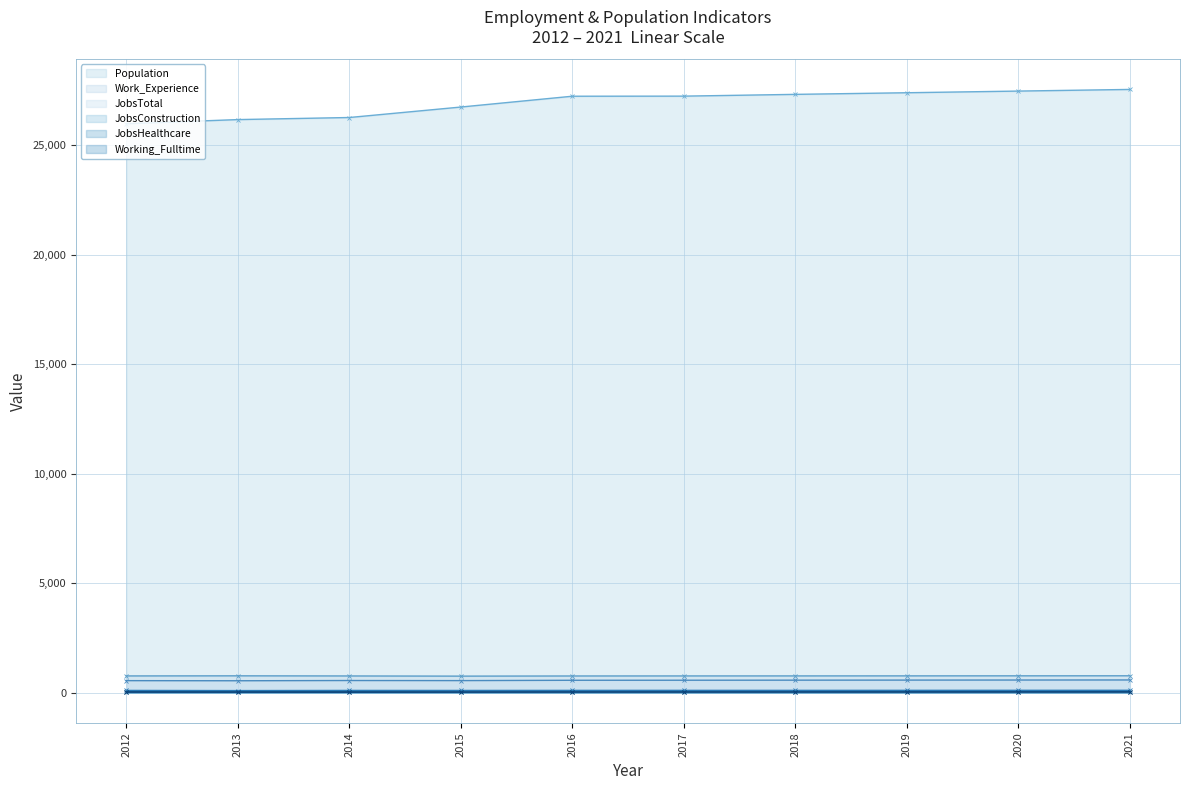

Reading right to left, extract all data points from this chart.

Population (line): 27550	27475	27399	27325	27244	27240	26746	26268	26173	25985
Work_Experience (line): 777	775	773	771	770	768	761	769	775	770
JobsTotal (line): 586	583	580	577	574	572	557	561	550	555
JobsConstruction (line): 114	113	112	111	111	110	107	108	101	108
JobsHealthcare (line): 47	47	46	46	46	45	43	49	48	50
Working_Fulltime (line): 38	37	36	35	34	34	31	28	29	31